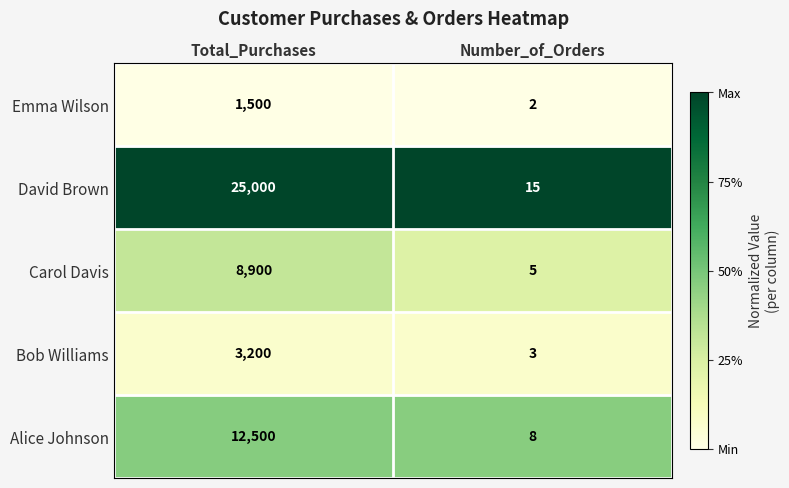

What is the average value of the Bob Williams series?

1602